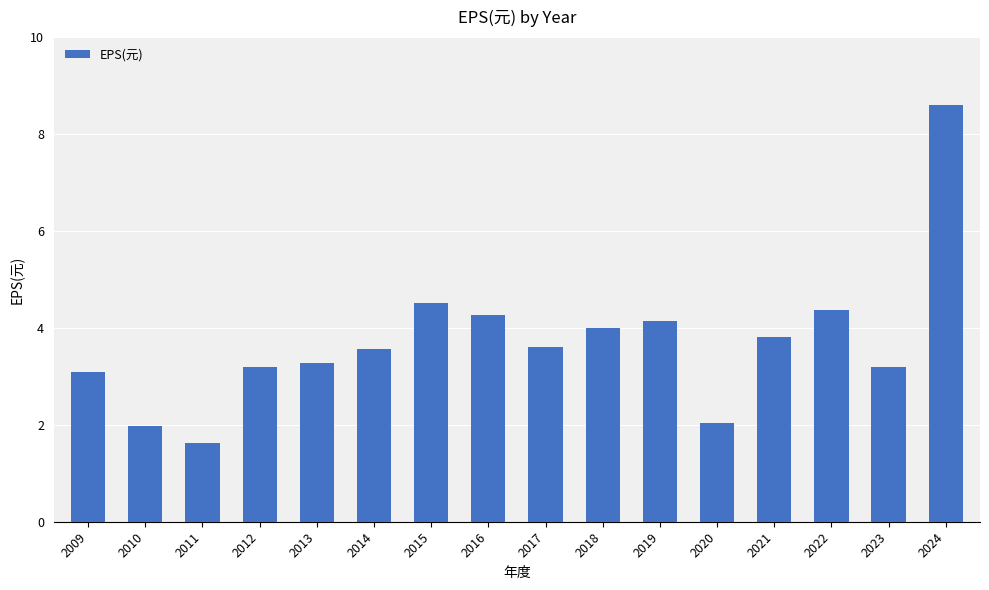

What is the sum of all values?

59.3